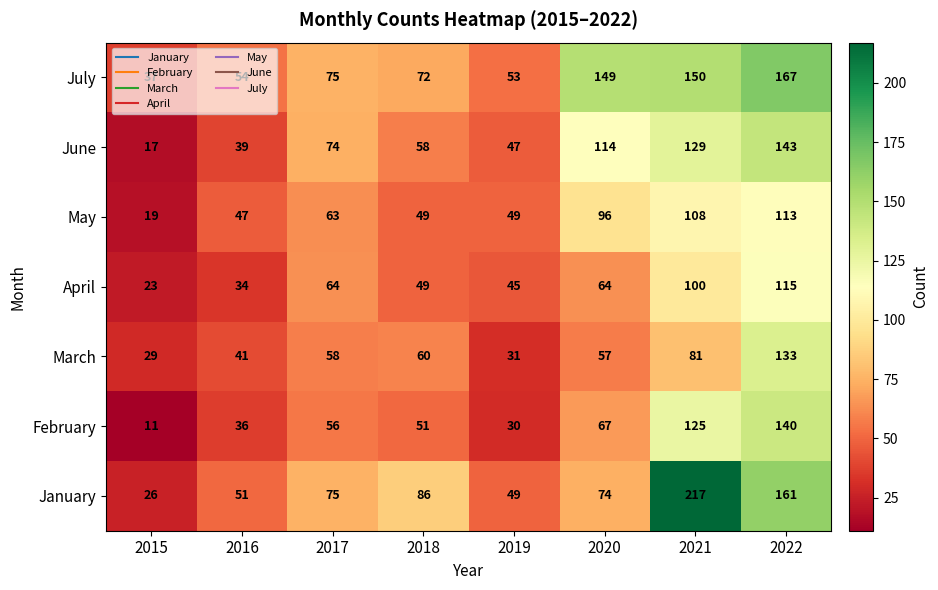

At how many categories does at least one series exceed 215?

1